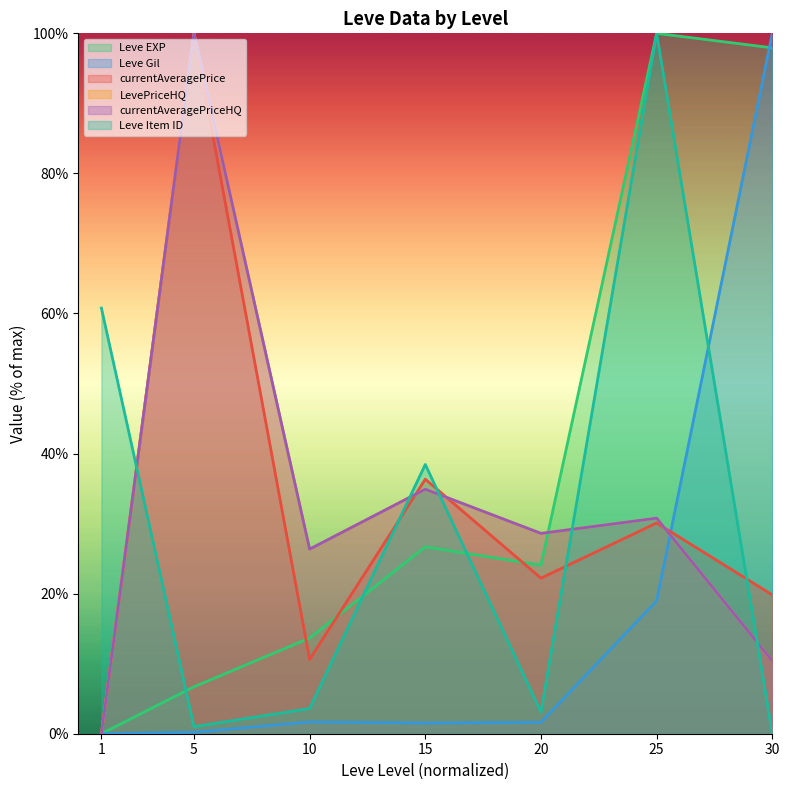

Reading left to right, what are all the values shown in this chart?

Leve EXP: 1=0.0	5=6.7	10=13.7	15=26.7	20=24.1	25=100.0	30=97.9
Leve Gil: 1=0.0	5=0.2	10=1.7	15=1.5	20=1.6	25=19.0	30=100.0
currentAveragePrice: 1=0.0	5=100.0	10=10.6	15=36.3	20=22.2	25=30.1	30=19.8
LevePriceHQ: 1=0.0	5=100.0	10=26.4	15=34.9	20=28.6	25=30.8	30=10.4
currentAveragePriceHQ: 1=0.0	5=100.0	10=26.4	15=34.9	20=28.6	25=30.8	30=10.4
Leve Item ID: 1=60.8	5=1.0	10=3.6	15=38.4	20=3.1	25=100.0	30=0.0